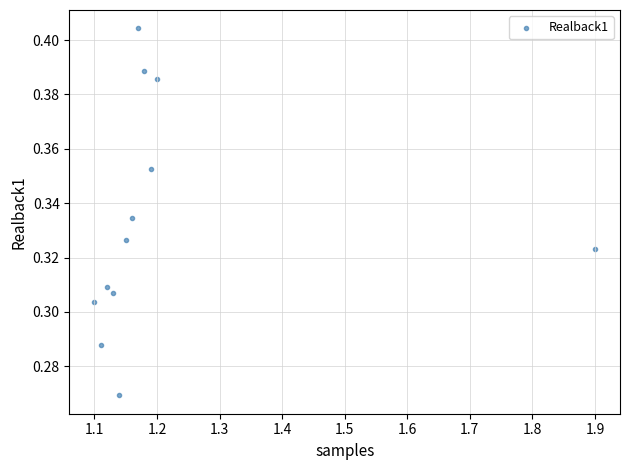

What is the average X value?

1.2